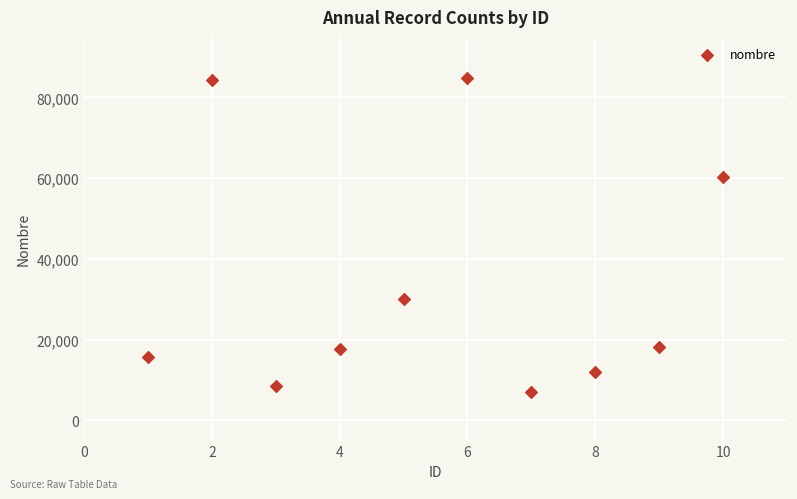

What is the range of Y values (max minus min)?

77698